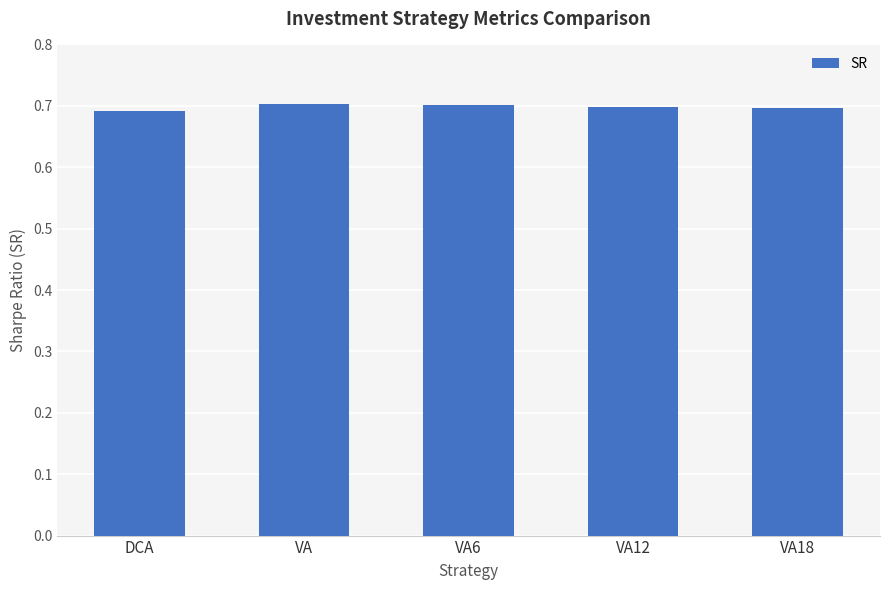

Reading left to right, extract all data points from this chart.

DCA=0.7	VA=0.7	VA6=0.7	VA12=0.7	VA18=0.7